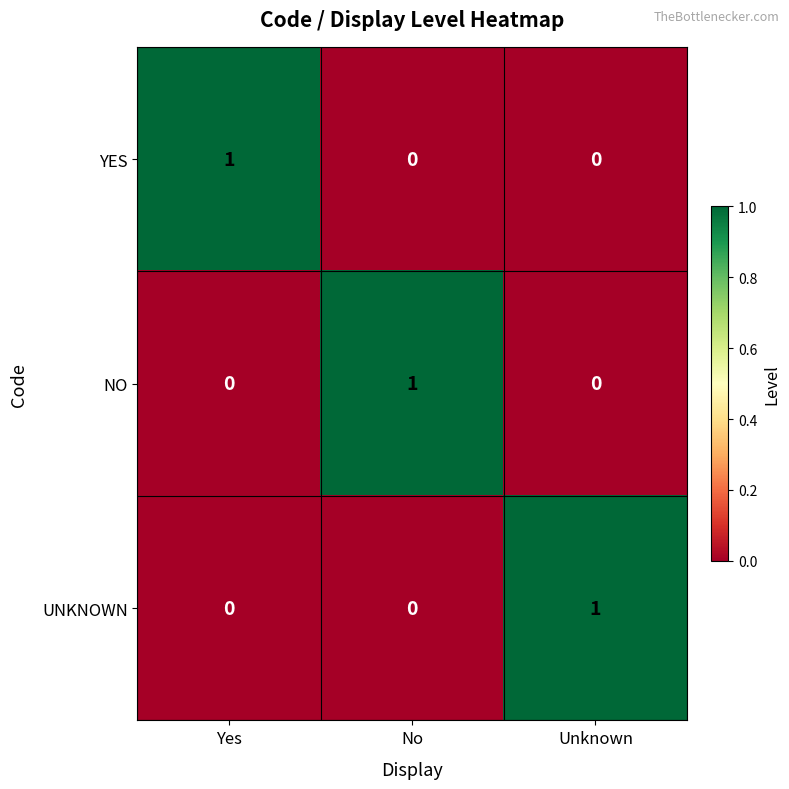

True or false: UNKNOWN has a value of -1 at No.

False